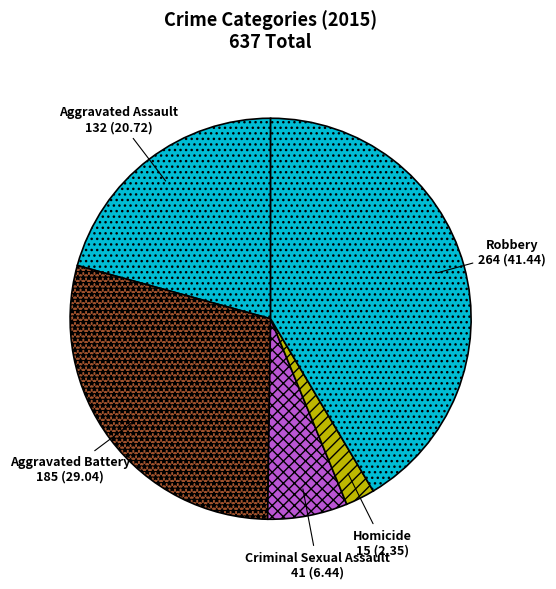

What is the largest slice in the pie chart?

Robbery